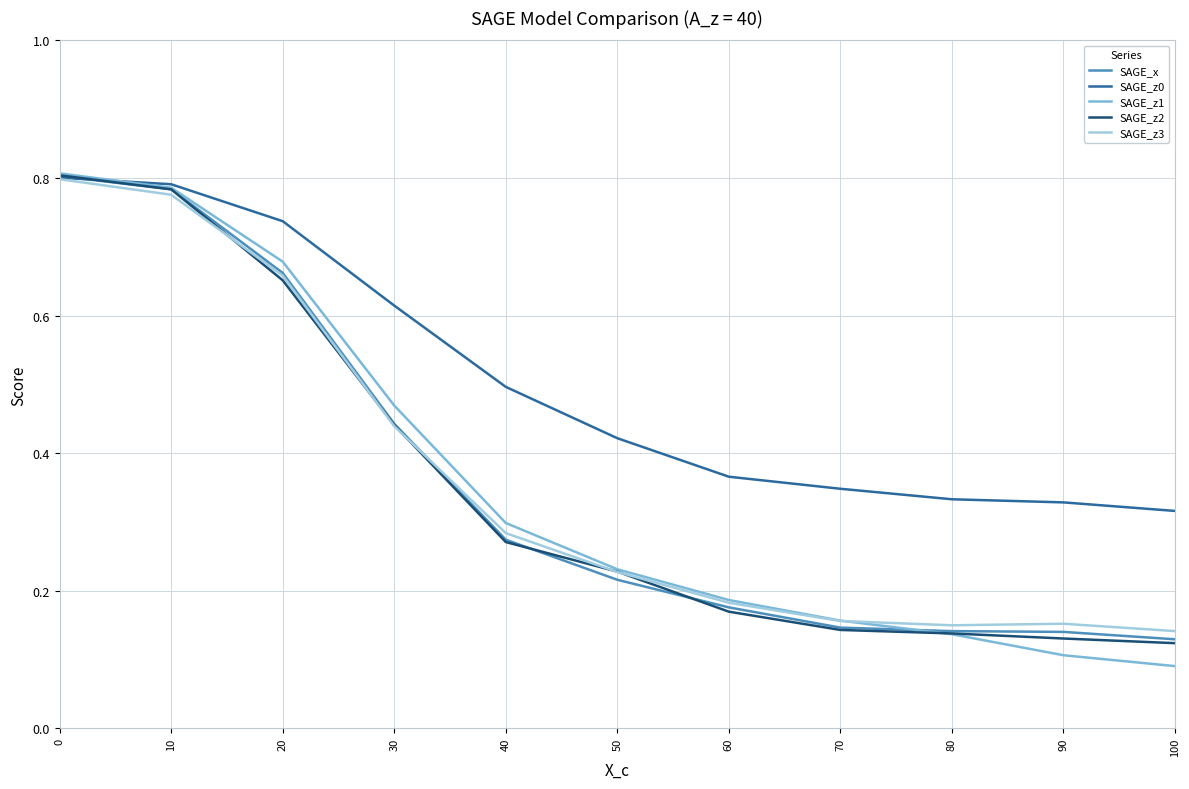

True or false: SAGE_x and SAGE_z1 intersect in this chart.

True